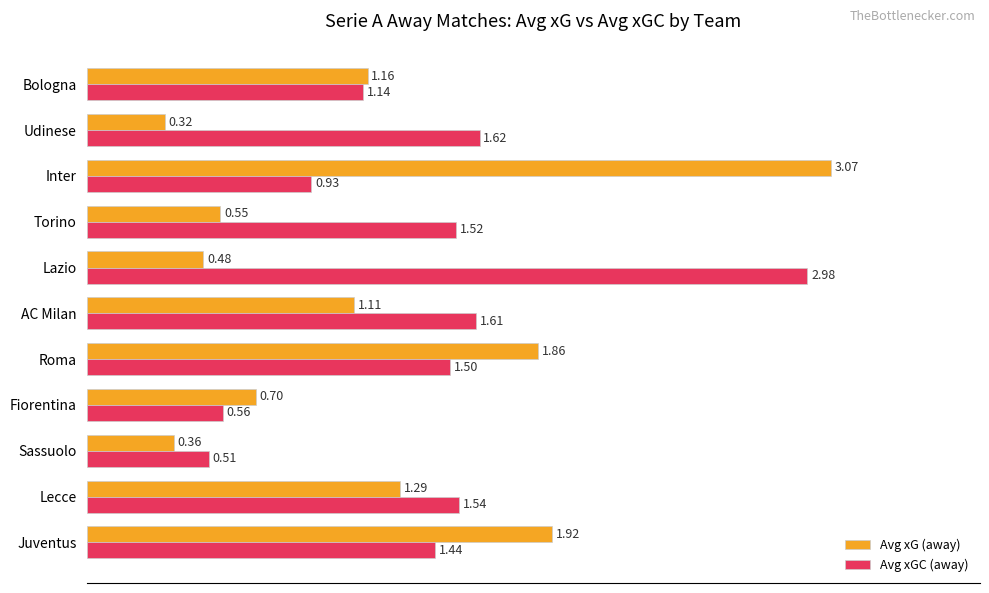

What are all the series names shown in the legend?

Avg xG (away), Avg xGC (away)